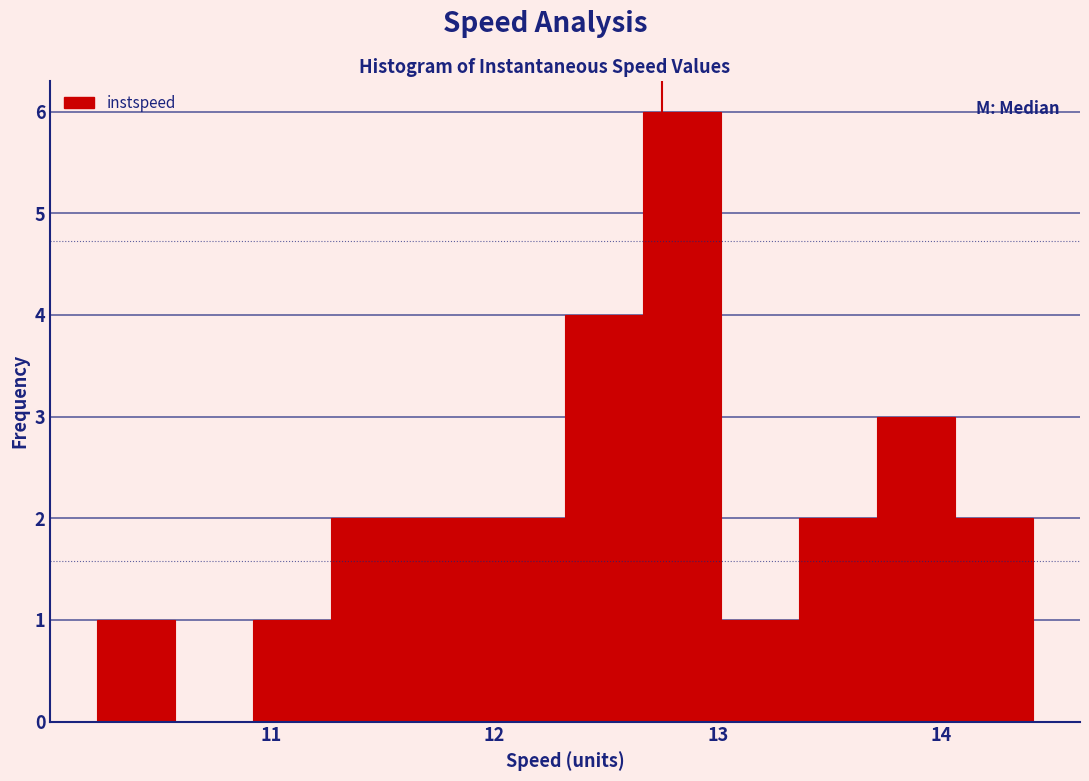

Read against the x-axis, roughly where is the centre of the tallest bar?

12.8